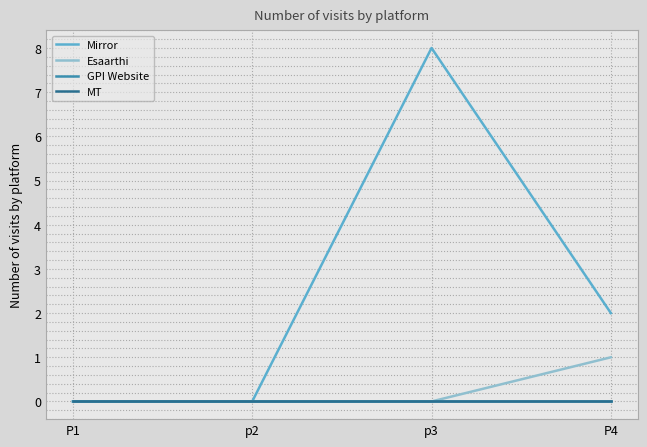

What is the difference between the maximum and minimum values in the Mirror series?

8